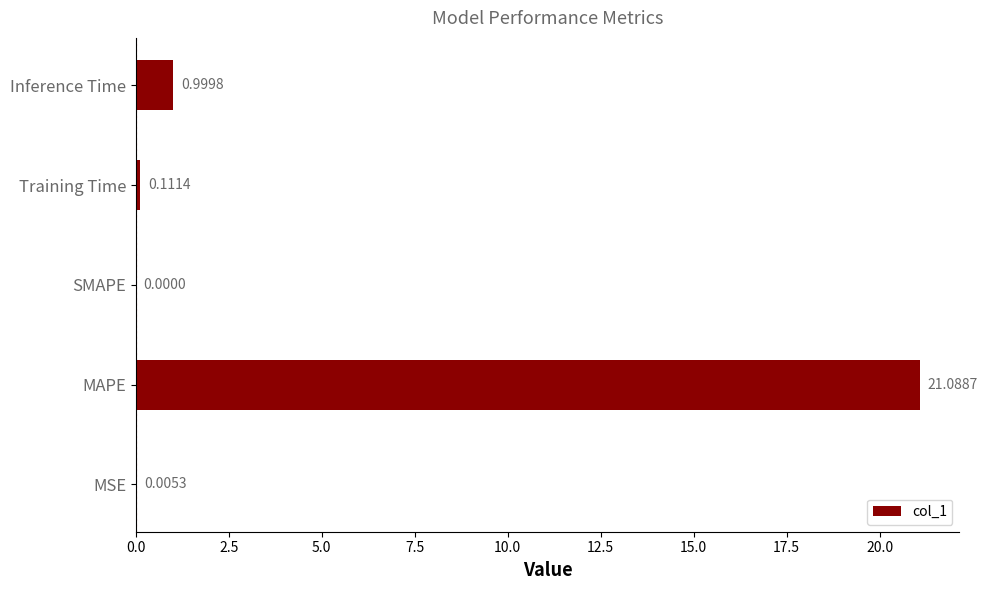

What is the sum of all values?

22.2